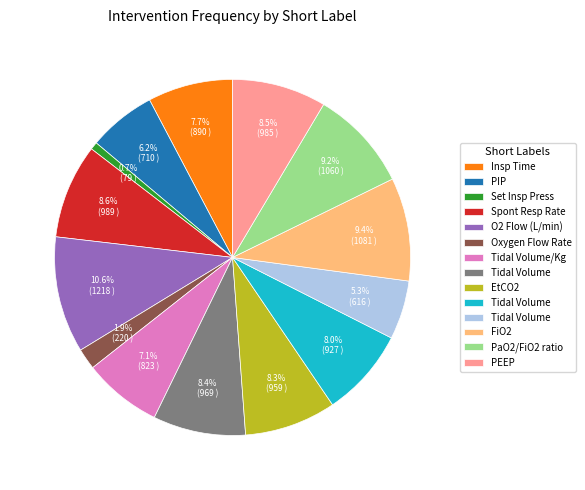

Does any single category account for the majority?

No